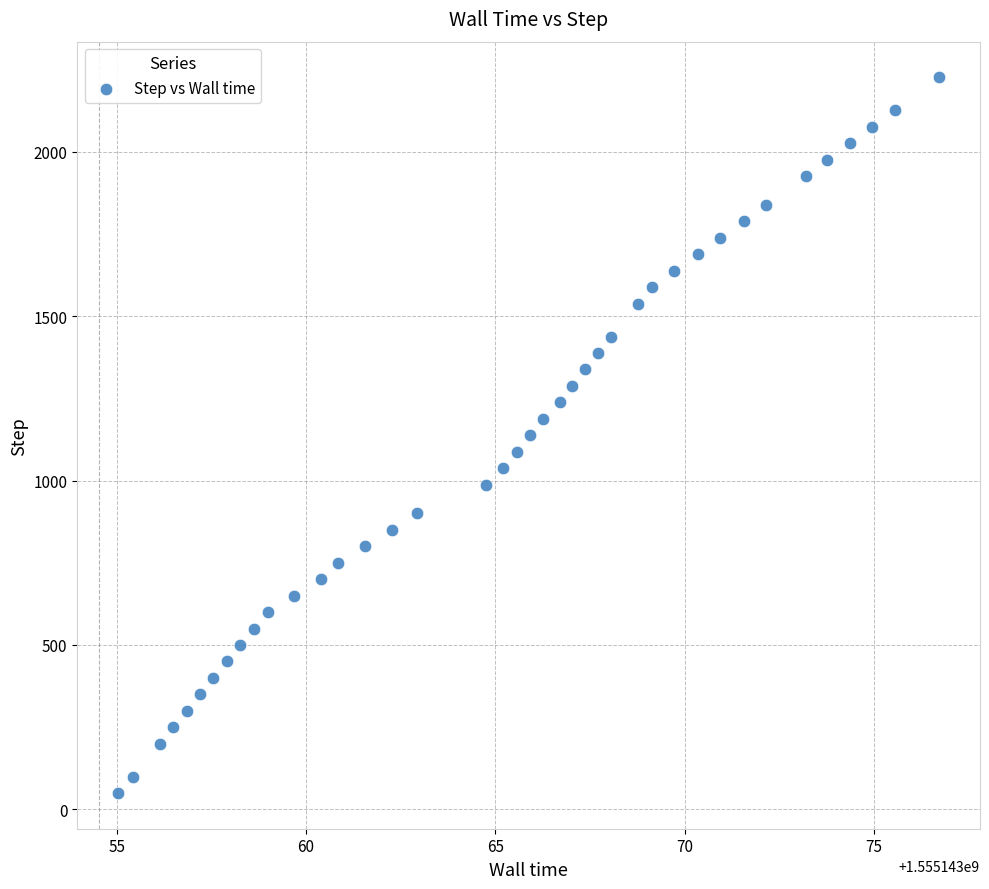

What is the range of Y values (max minus min)?

2176